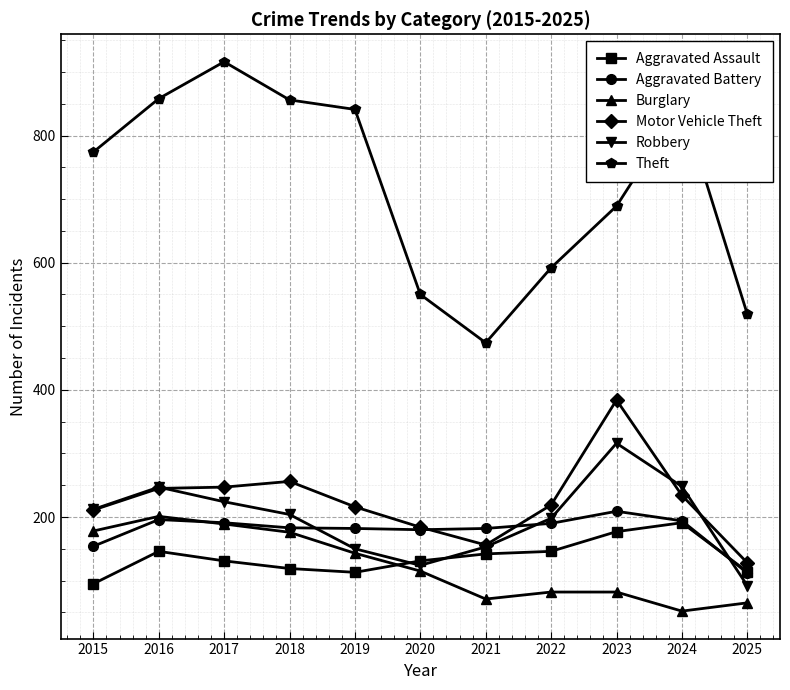

Which series changed the most between 2015 and 2016?

Theft